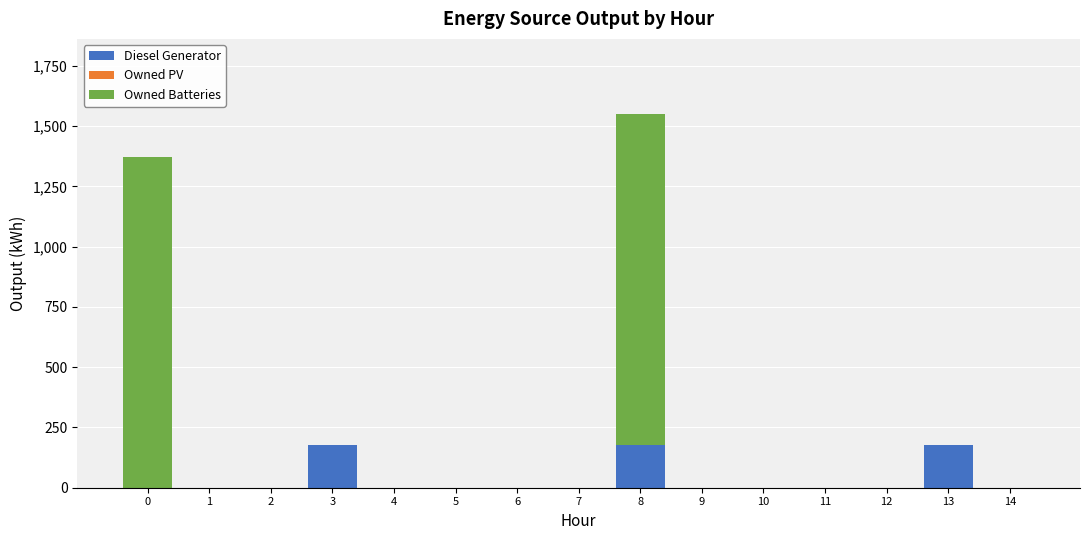

The value of Diesel Generator at 6 is 0. True or false?

True